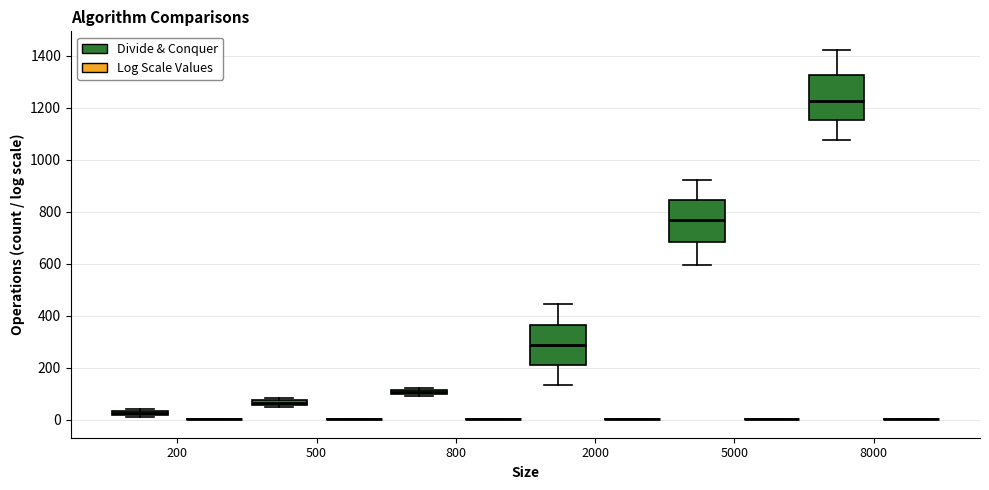

Where is the upper edge of the box for 200 (Divide & Conquer) on the y-axis? The values are not printed on the chart, so give them approximately, as read against the axis.

40